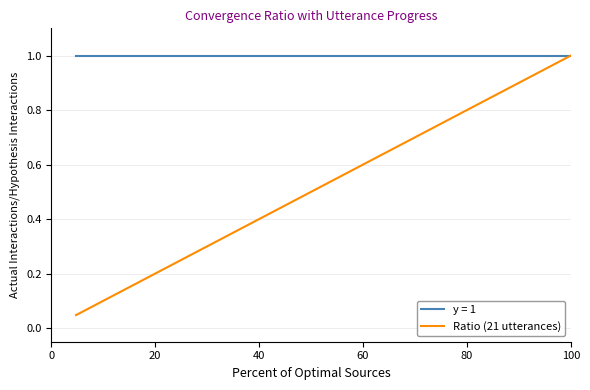

Which series has the largest range (max minus min)?

Ratio (21 utterances)